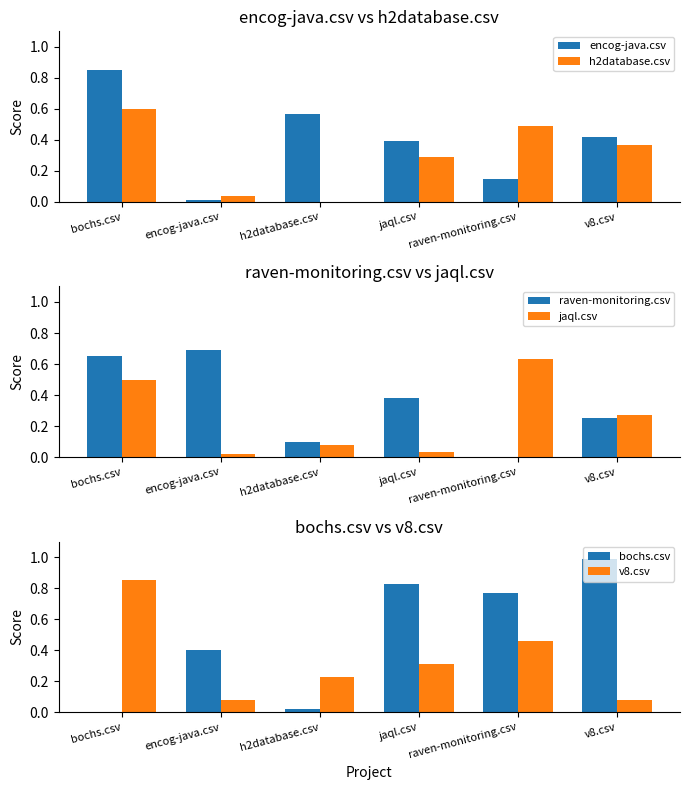

What is the label of the 1st bar from the right?

v8.csv